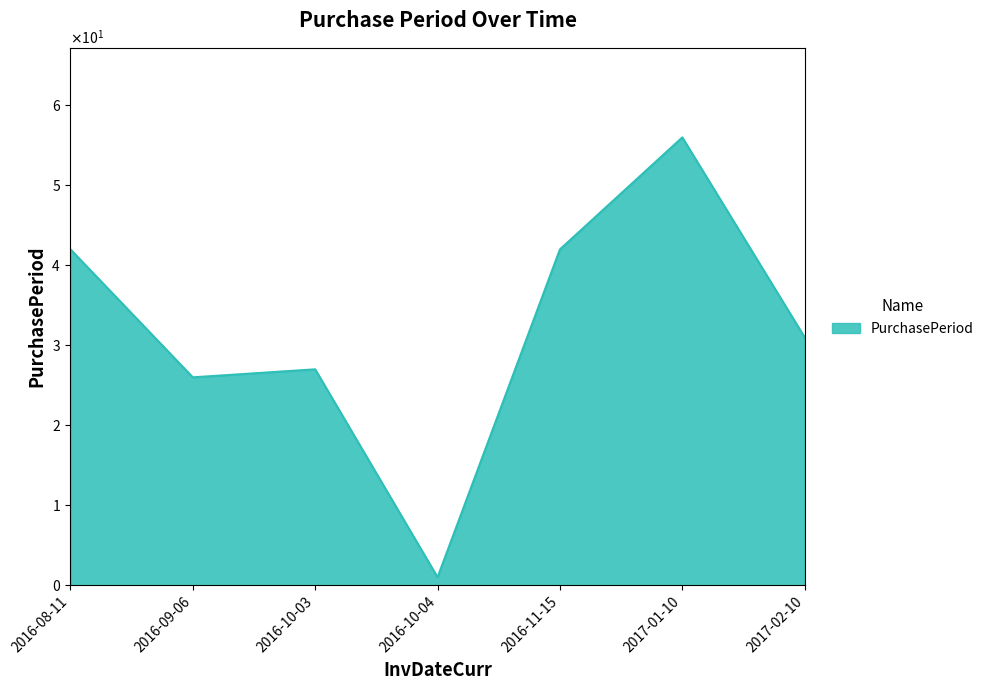

Does the chart have visible grid lines?

No